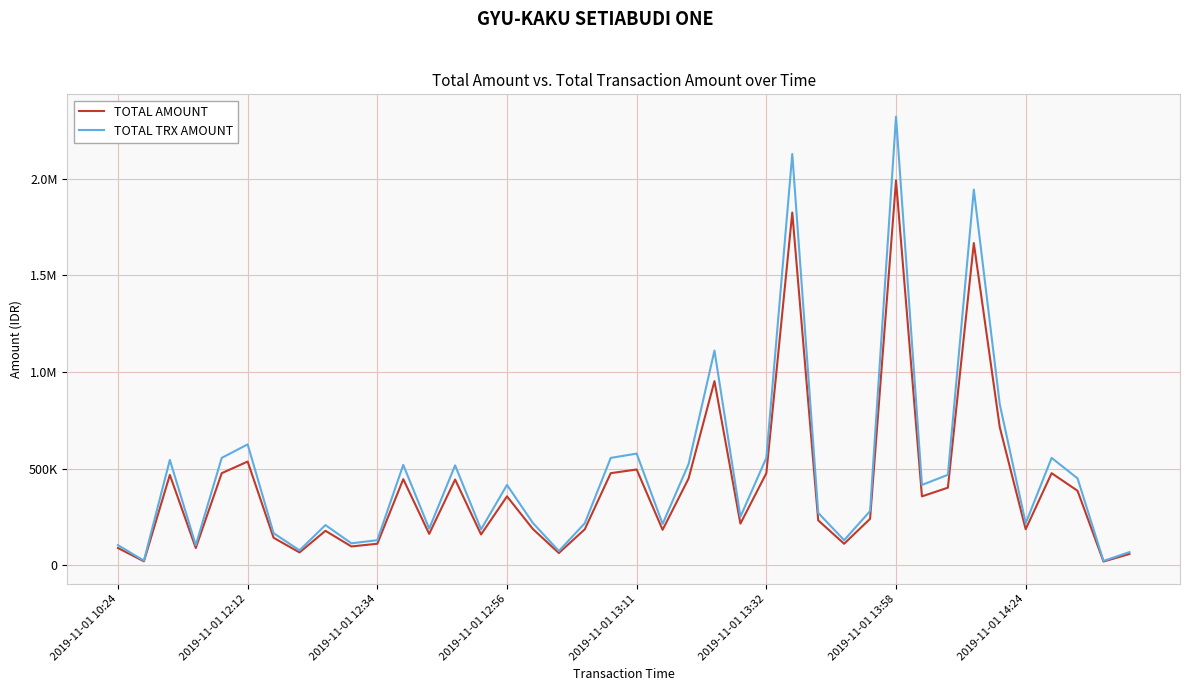

Is this an area chart (filled region under the line)?

No